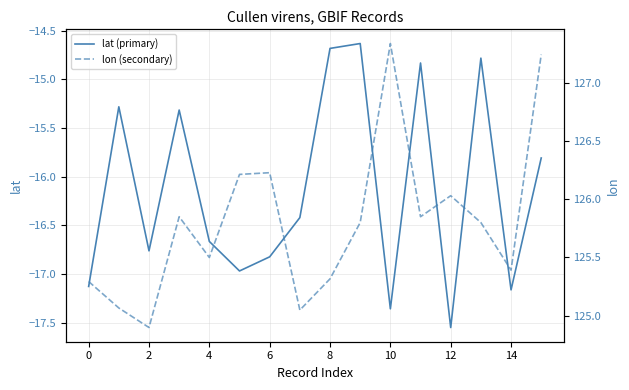

Which series has the widest spread of values?

lat